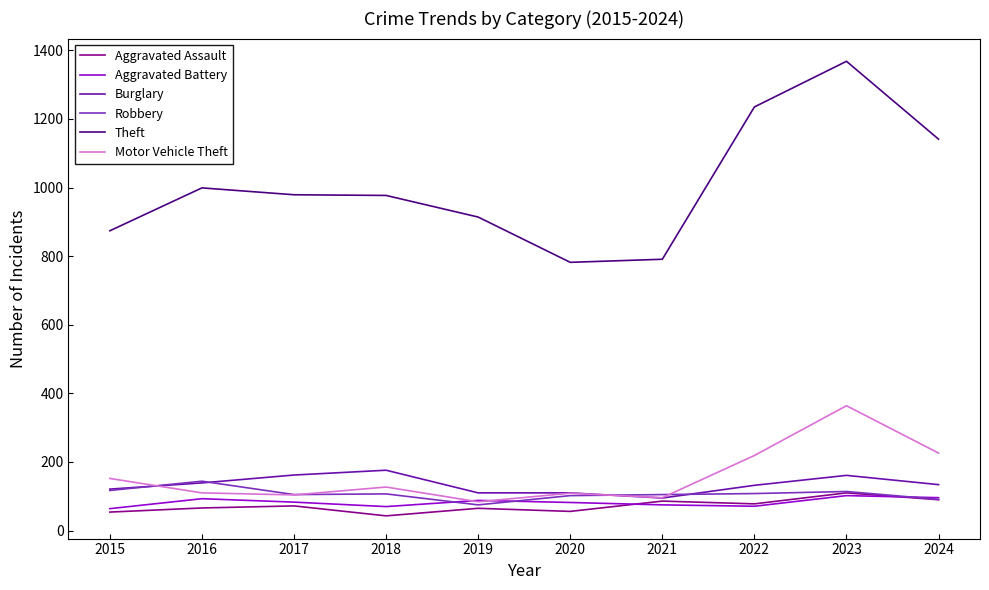

Where do Robbery and Motor Vehicle Theft first cross each other?

2015 and 2016